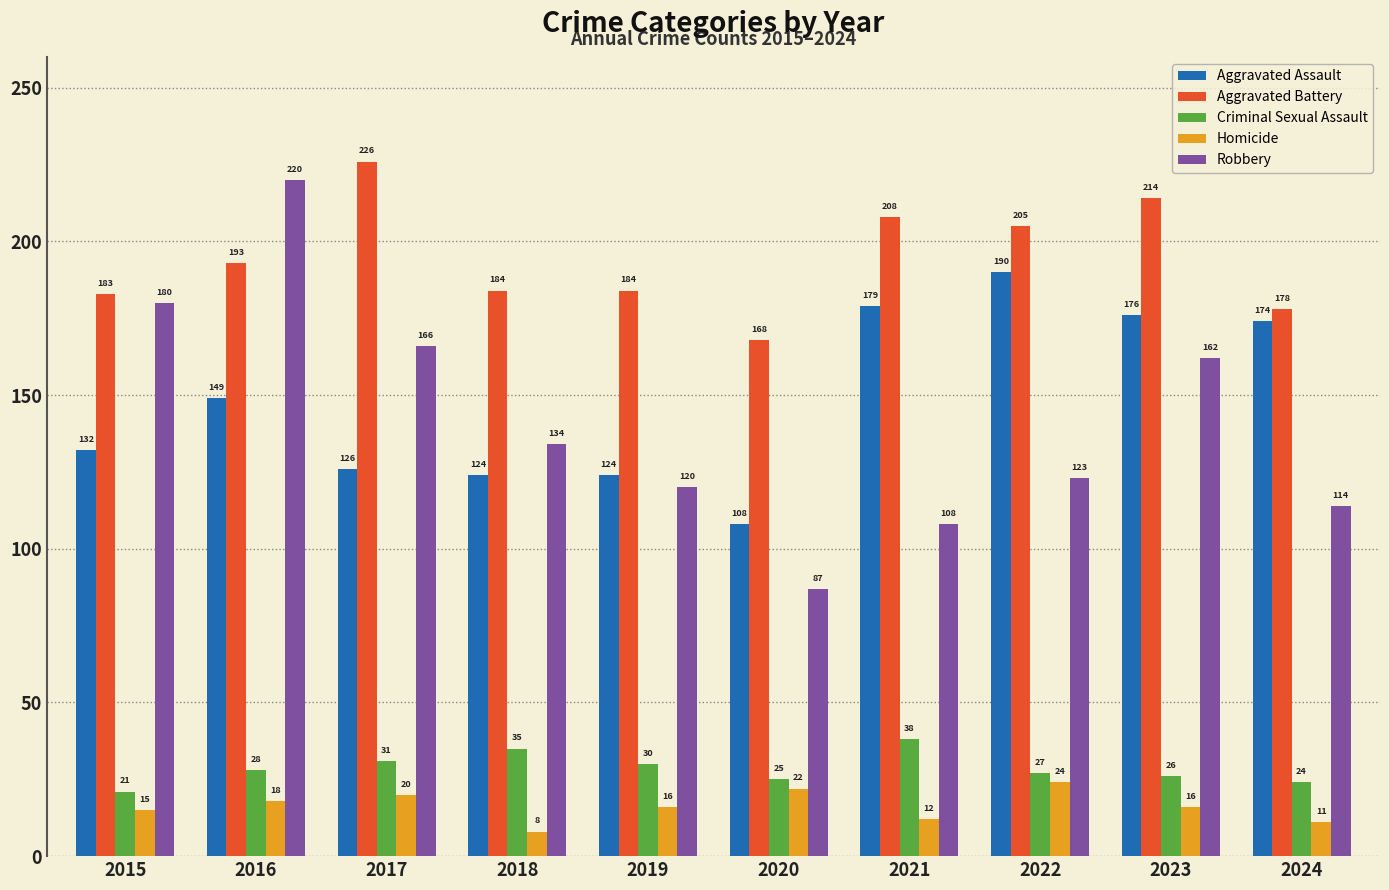

The value of Aggravated Assault at 2020 is 144. True or false?

False